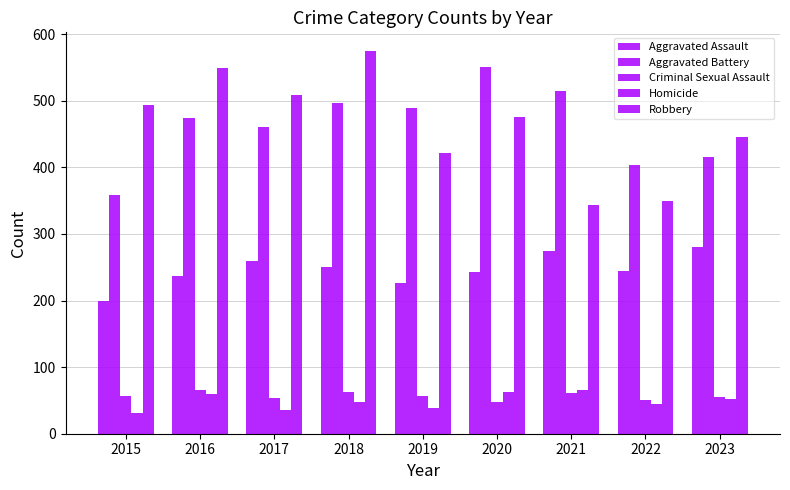

Is it true that Robbery equals 549 at 2016?

True